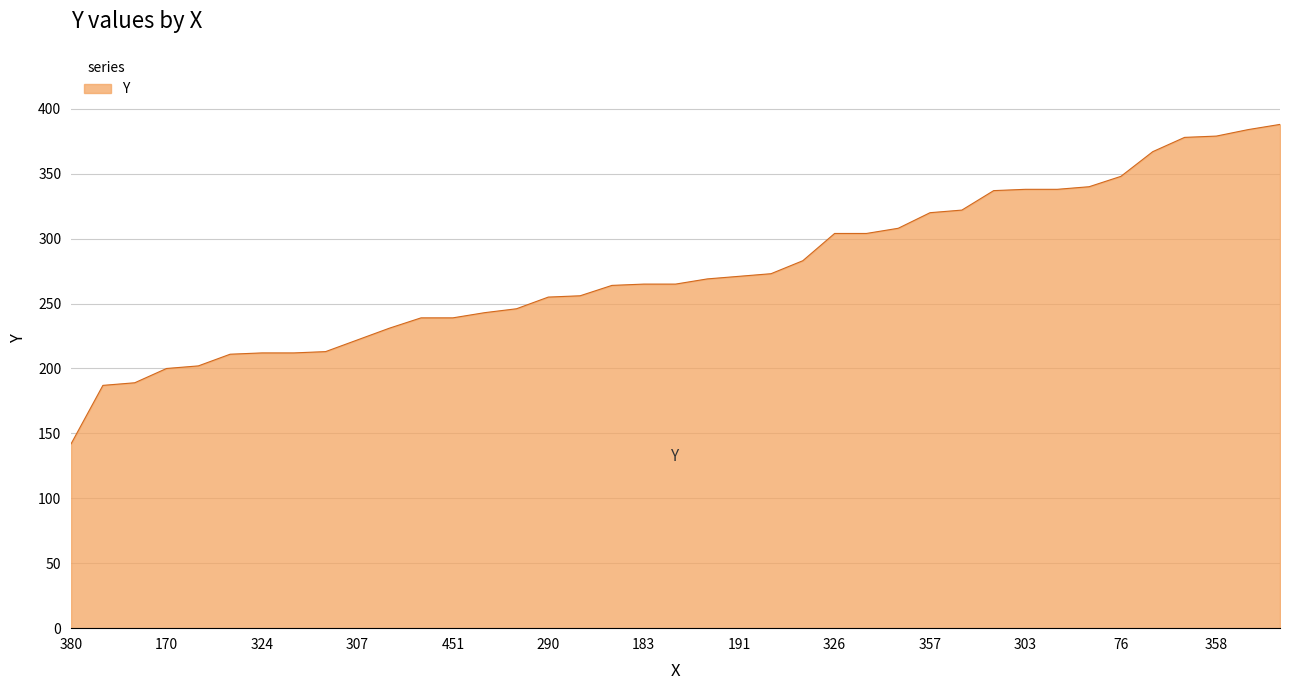

What is the smallest value displayed?

142